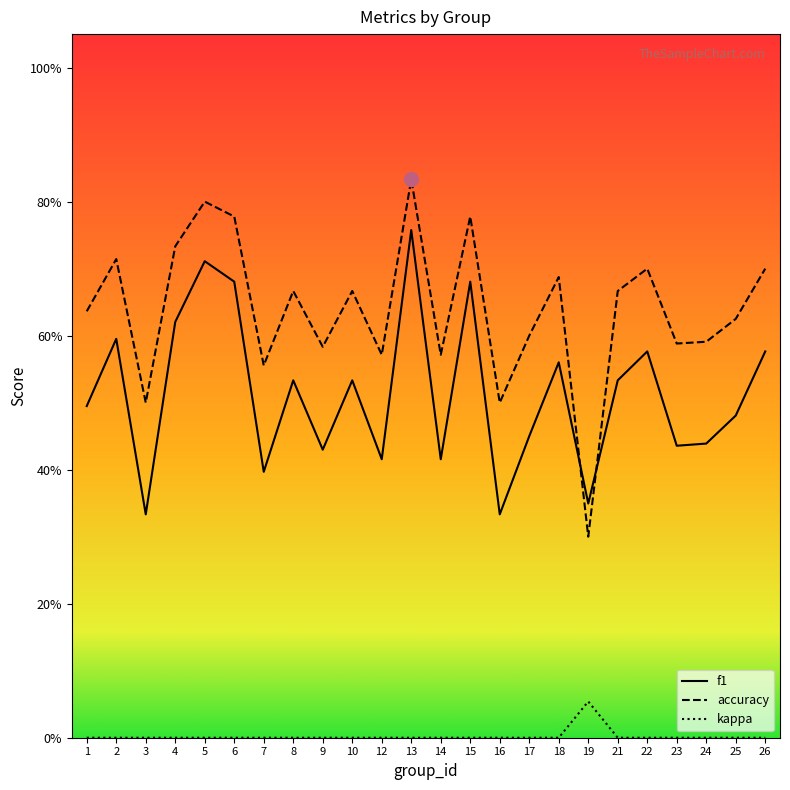

What are all the series names shown in the legend?

f1, accuracy, kappa